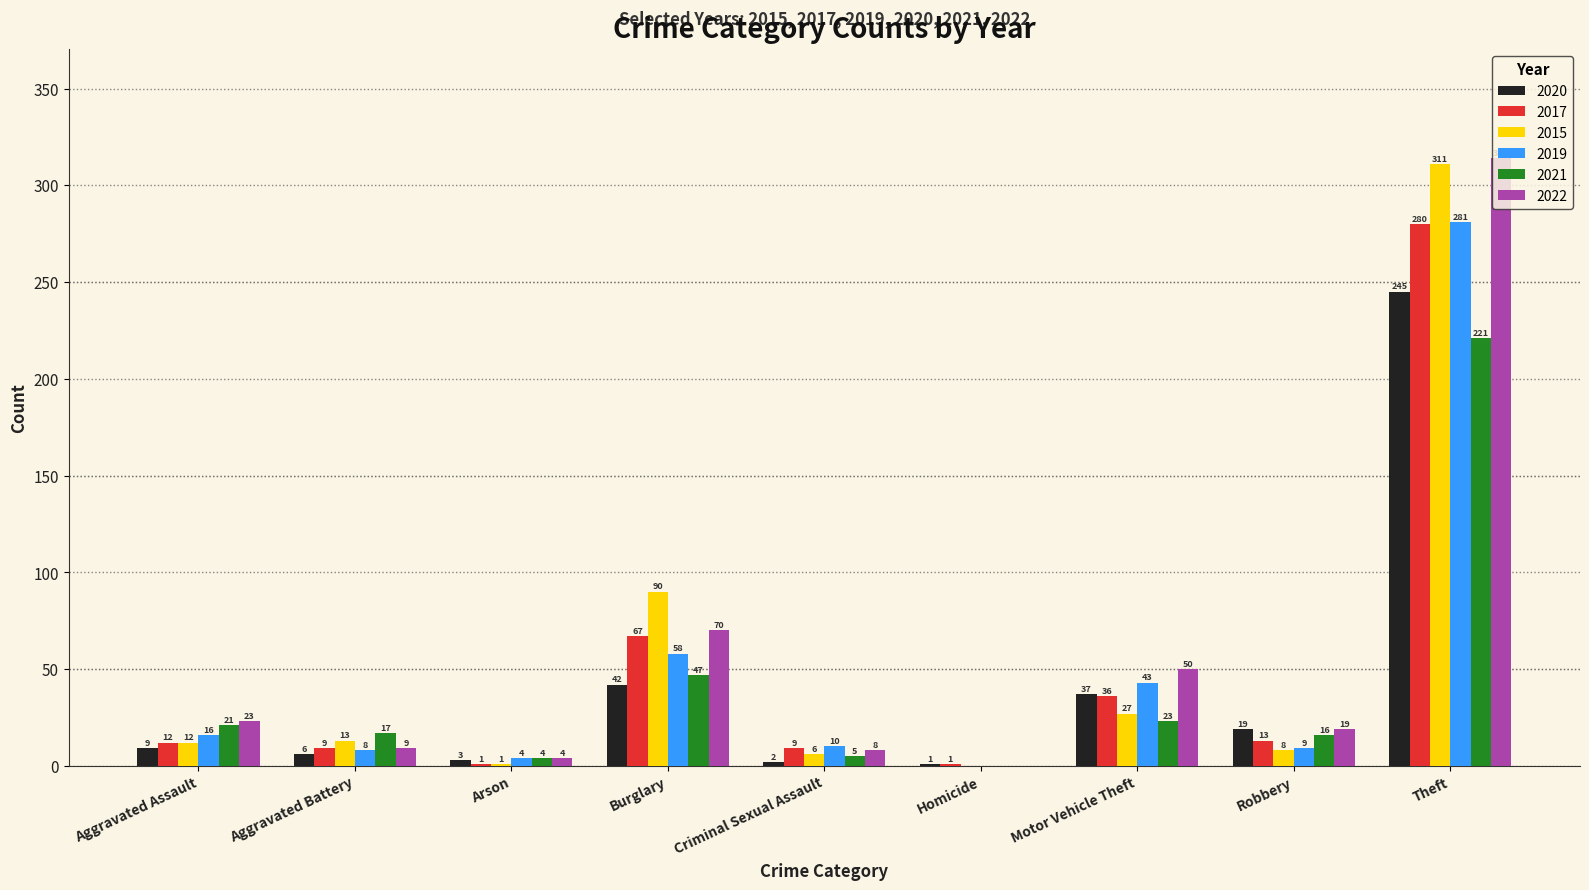

How many groups of bars are there?

9